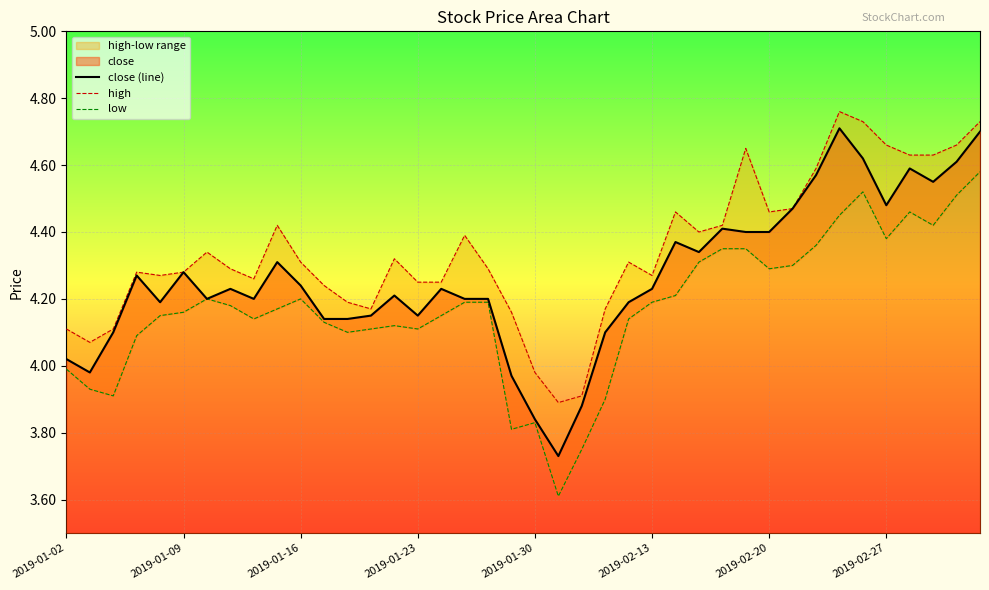

True or false: low and high cross at least once.

False